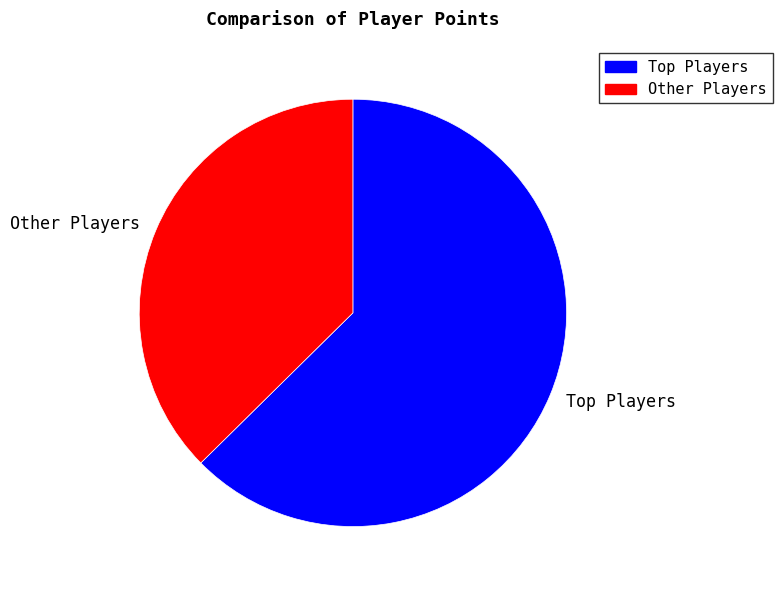

Count the number of slices in the pie.

2